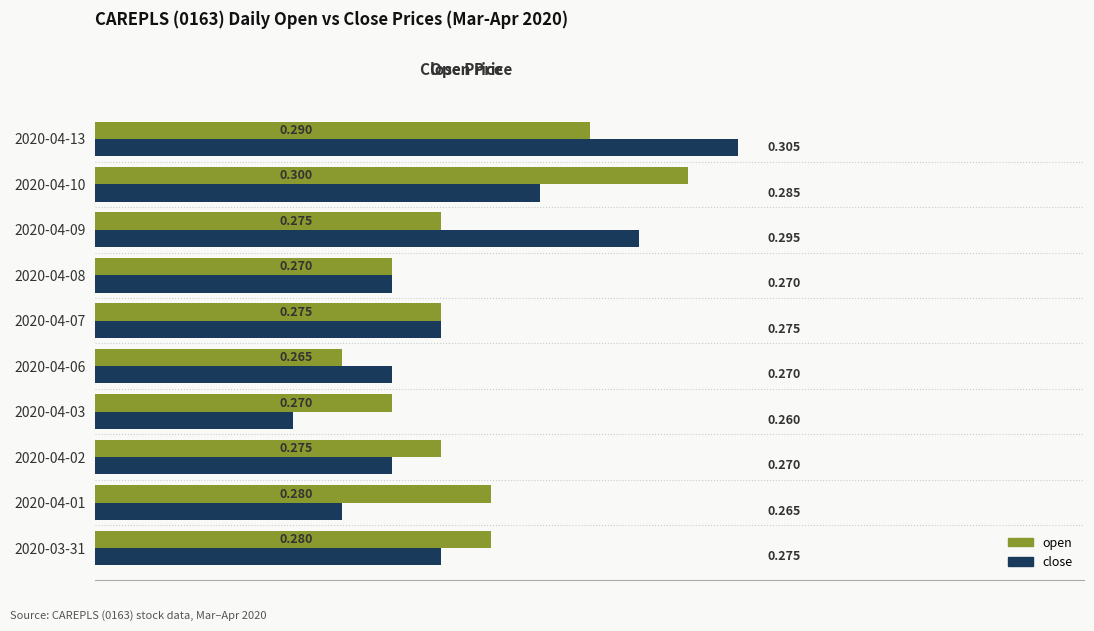

Which series has the largest total across all categories?

open